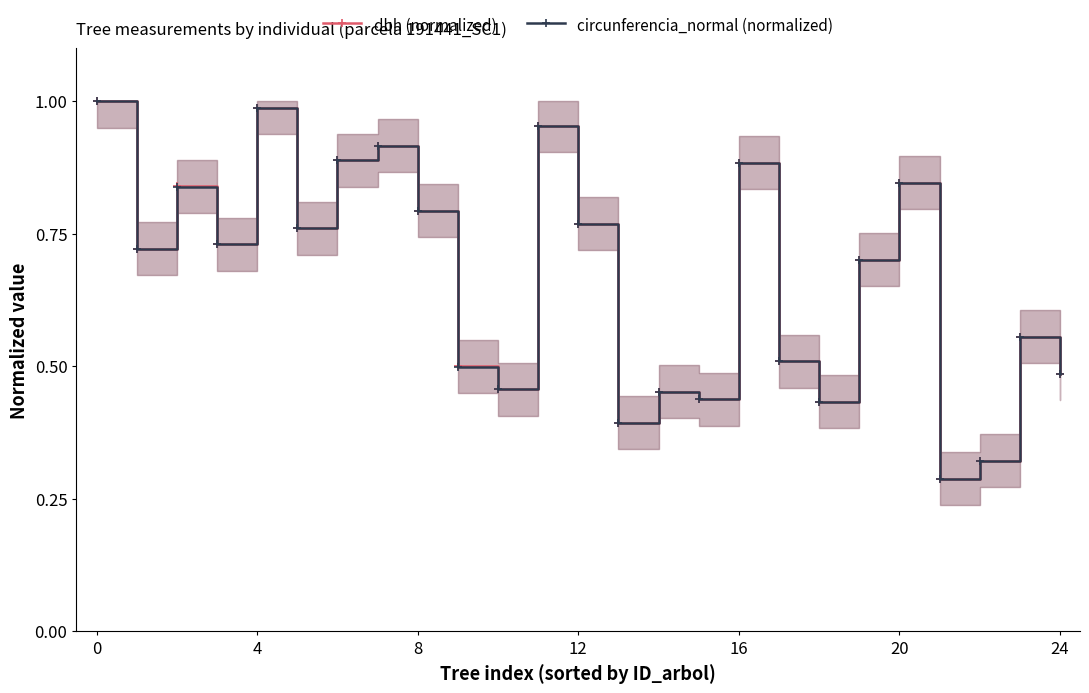

What is the greatest value displayed?

1.0